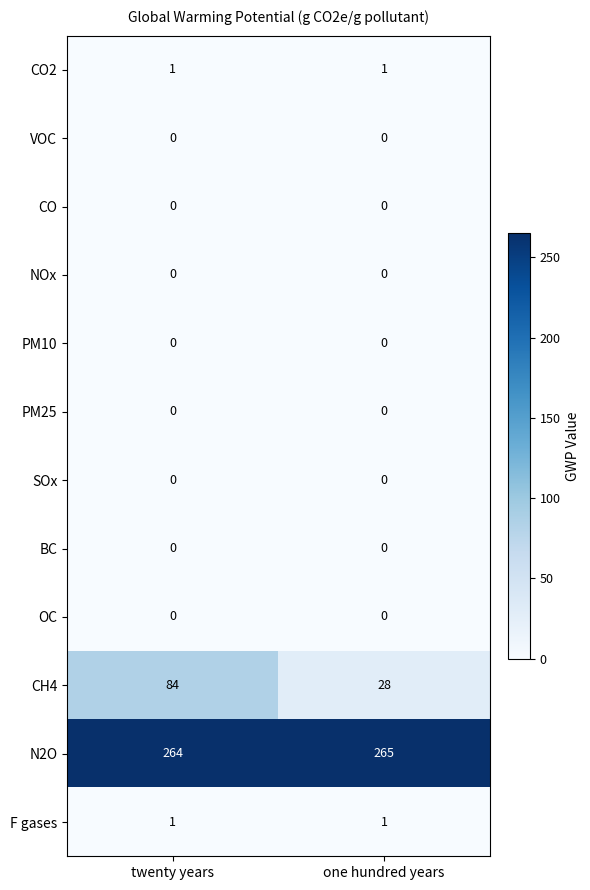

Is the value of N2O at twenty years greater than the value of NOx at one hundred years?

Yes